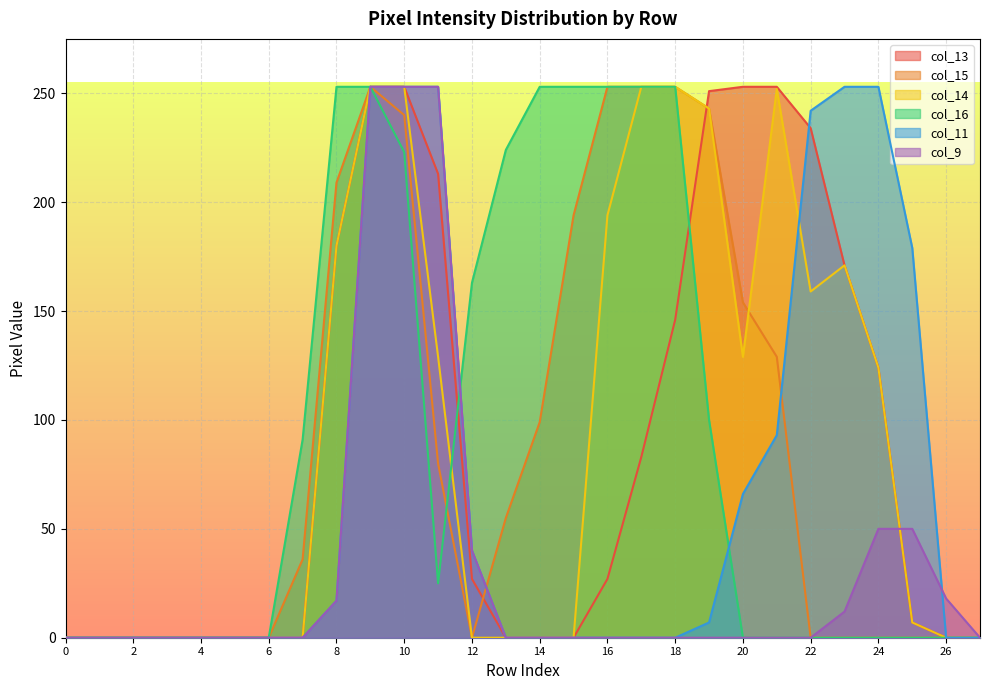

What are all the series names shown in the legend?

col_13, col_15, col_14, col_16, col_11, col_9